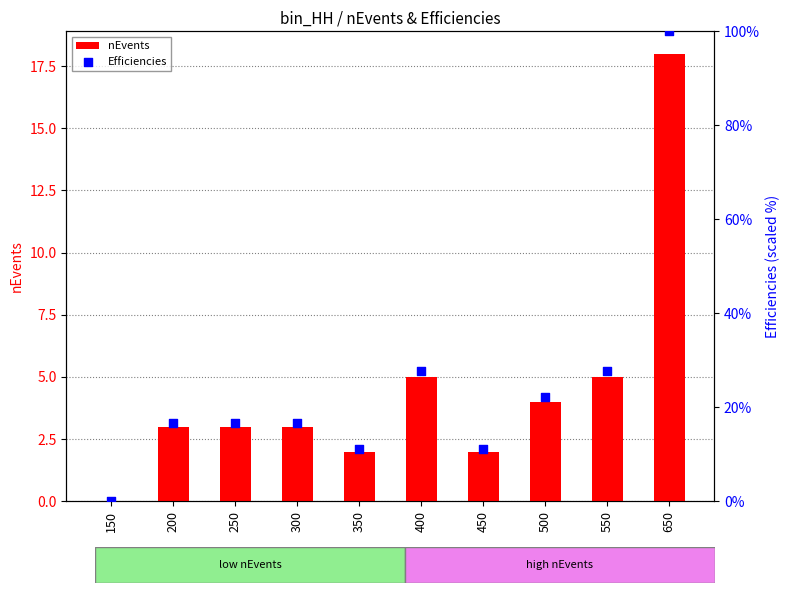

What are all the series names shown in the legend?

nEvents, Efficiencies